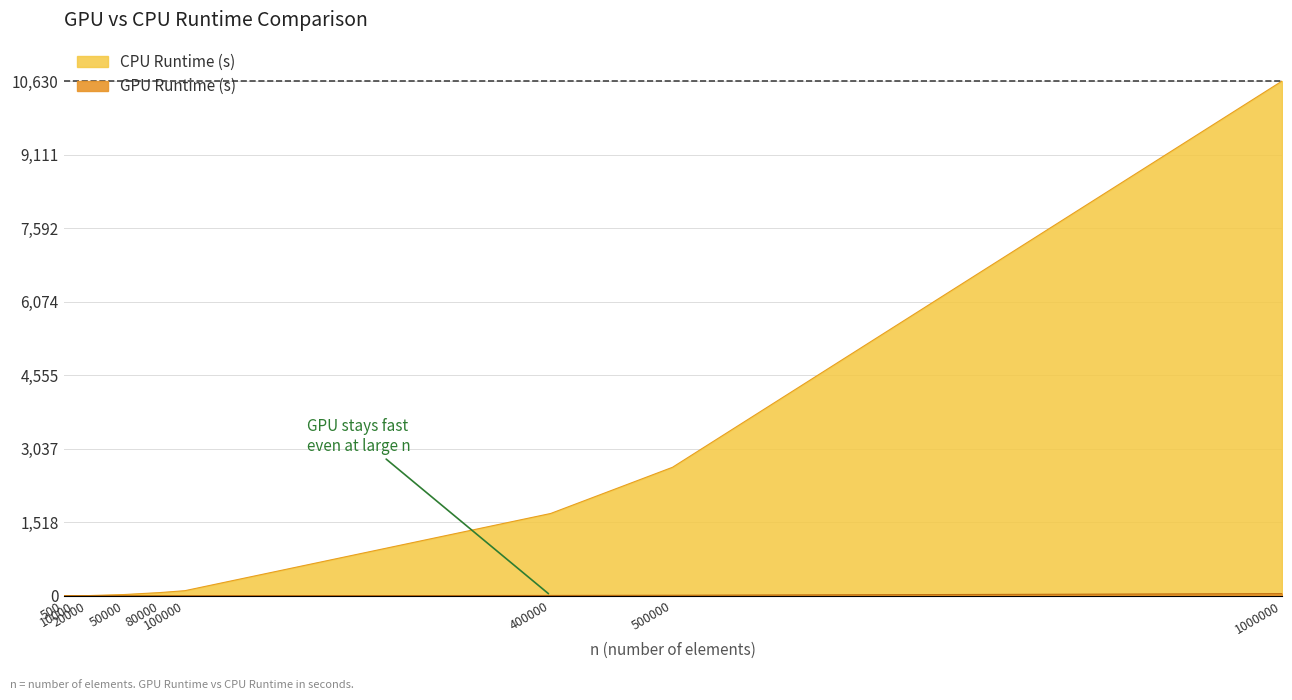

Which series ends up on top after the final intersection of GPU Runtime (s) and CPU Runtime (s)?

CPU Runtime (s)